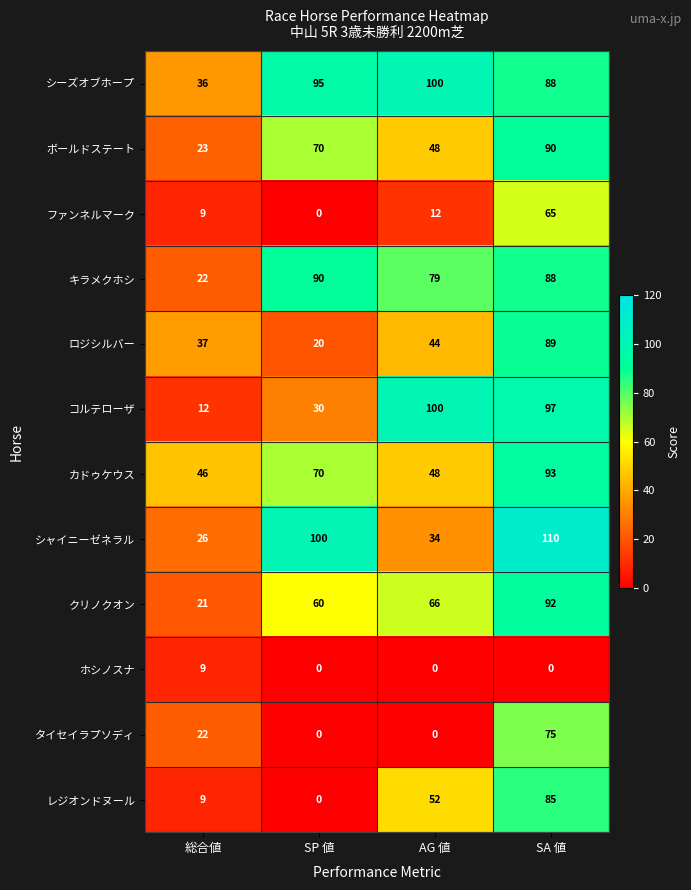

Which series has the largest total across all categories?

シーズオブホープ